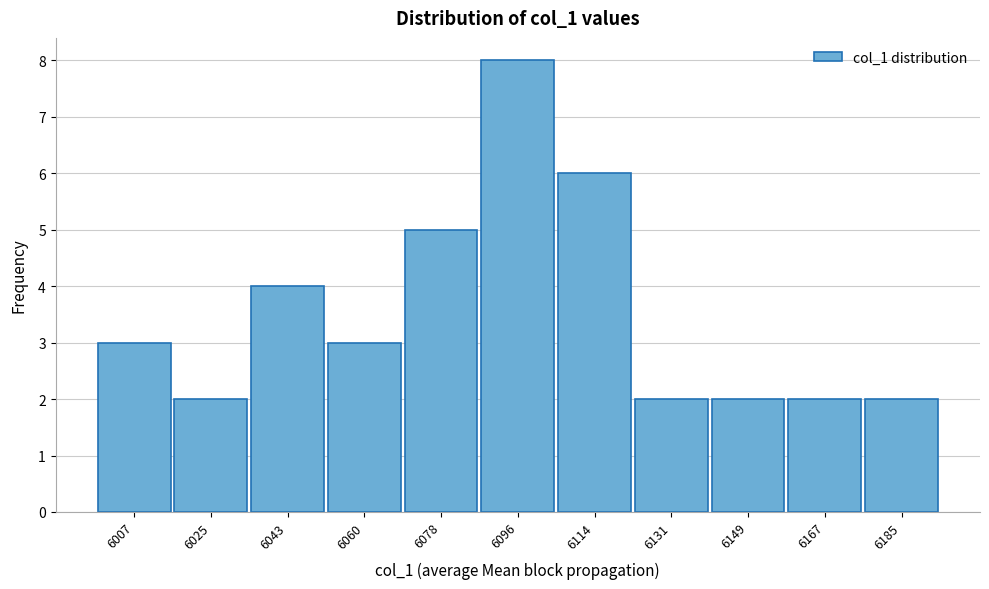

Reading left to right, transcribe all the data shown in this chart.

3	2	4	3	5	8	6	2	2	2	2